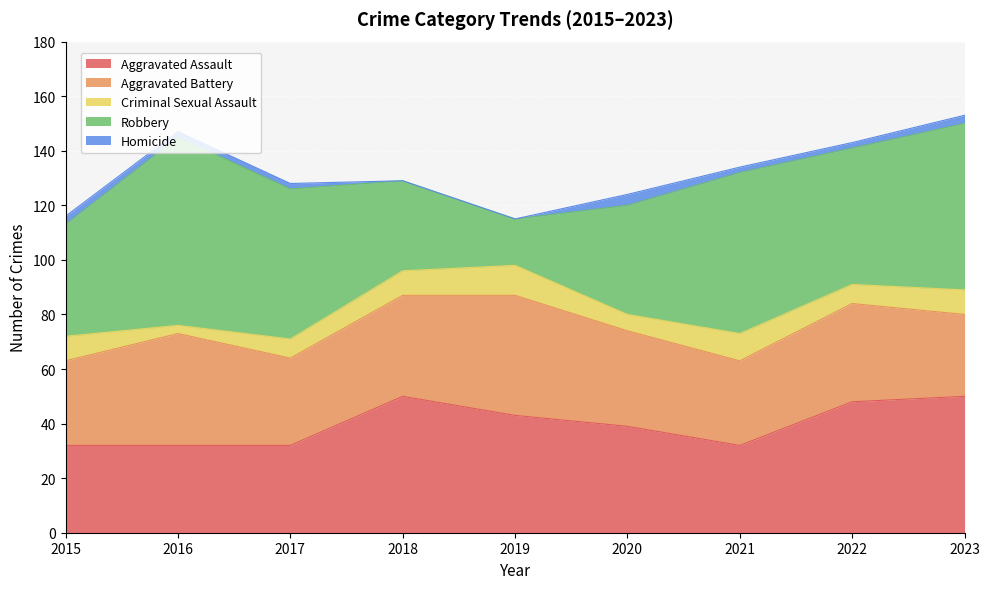

True or false: Aggravated Battery and Homicide cross at least once.

False